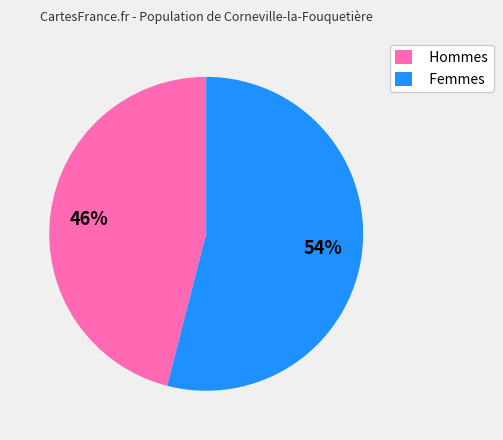

Combined, do Hommes and Femmes account for over 50%?

Yes